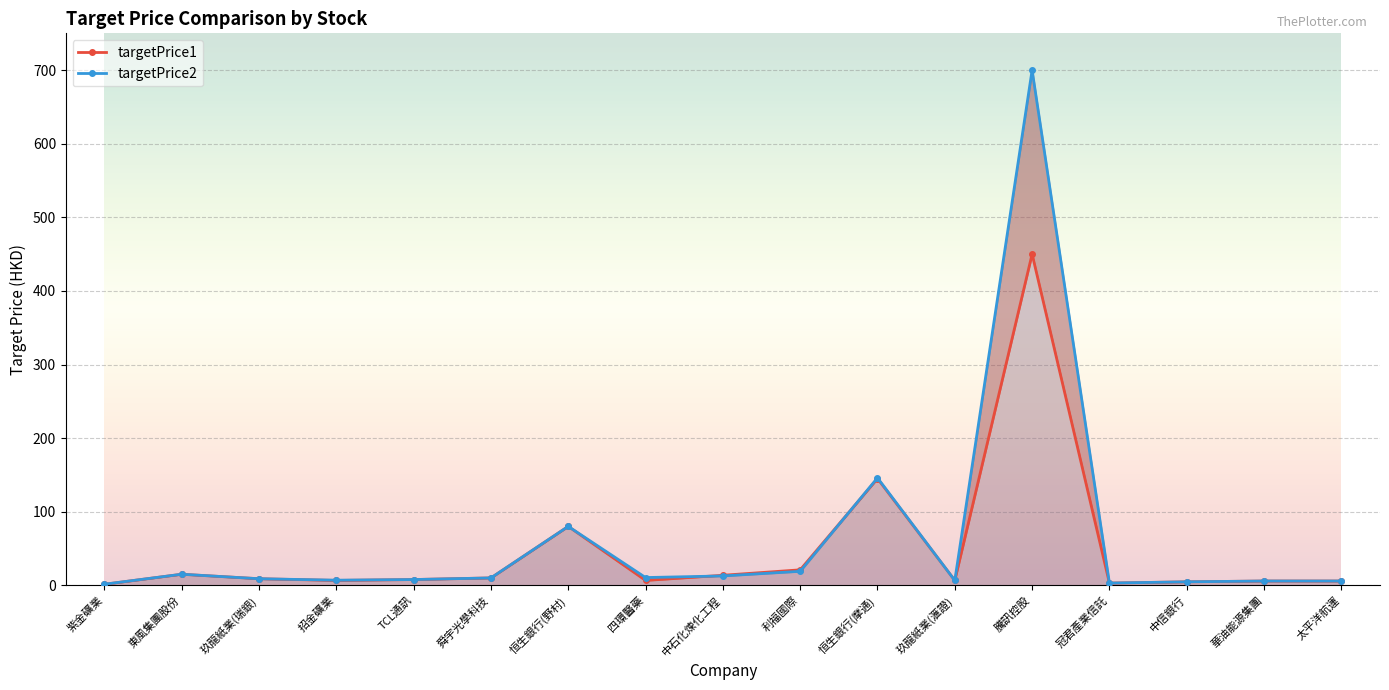

Reading left to right, transcribe all the data shown in this chart.

targetPrice1: 1.4	15.0	8.9	6.6	7.8	10.0	80.0	6.6	13.6	21.0	145.0	6.6	450.0	3.0	4.7	5.8	5.8
targetPrice2: 1.4	15.0	8.9	6.9	7.8	10.0	80.0	10.5	12.7	19.0	146.0	6.6	700.0	3.0	4.7	5.8	5.8